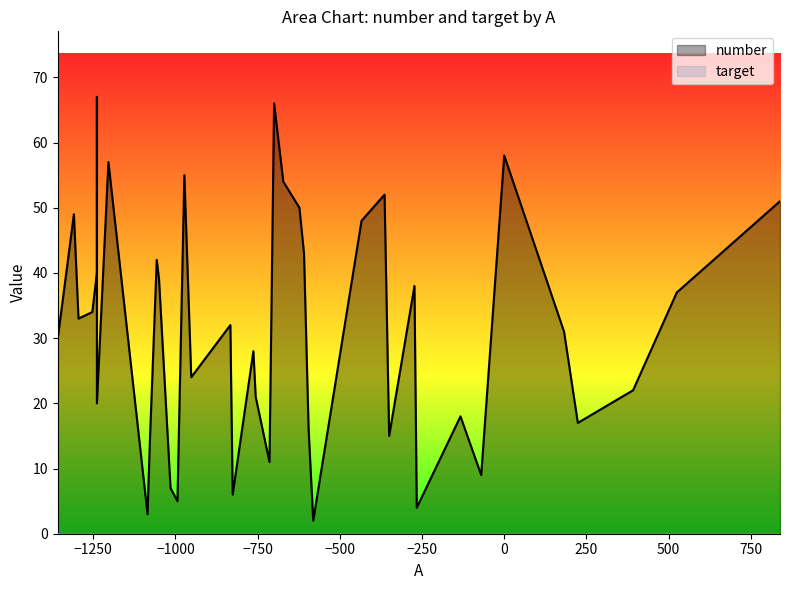

Where is the first local maximum for number?

1